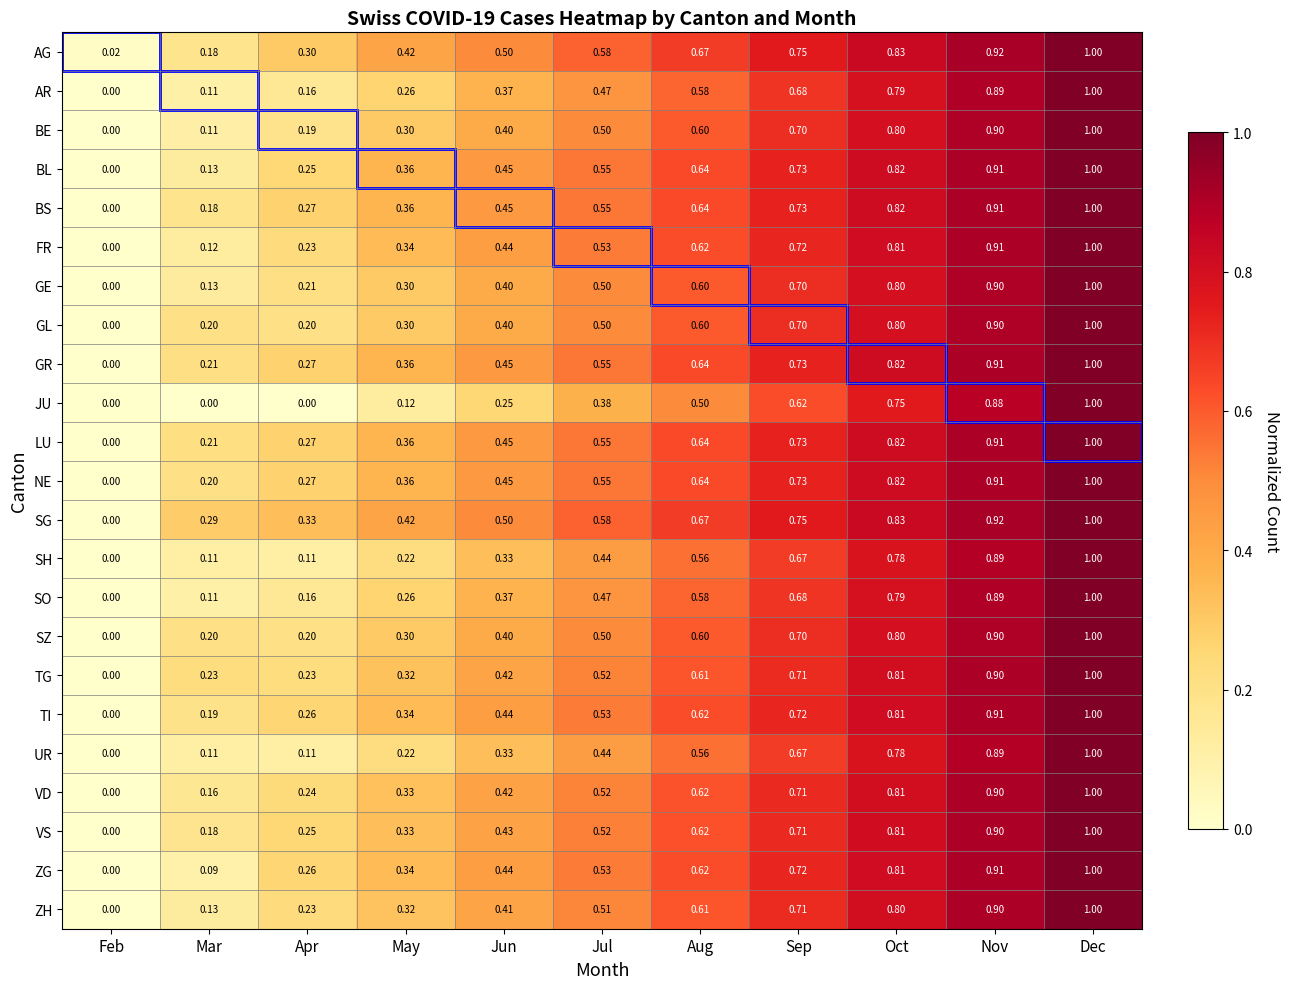

Between Aug and Nov, which series saw the biggest shift?

JU